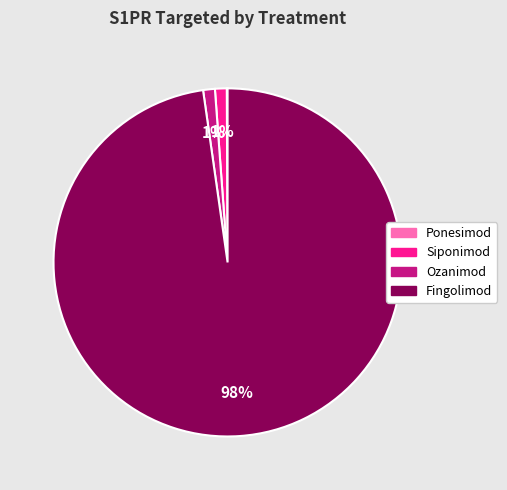

To the nearest percent, what is the average slice percentage?

25%